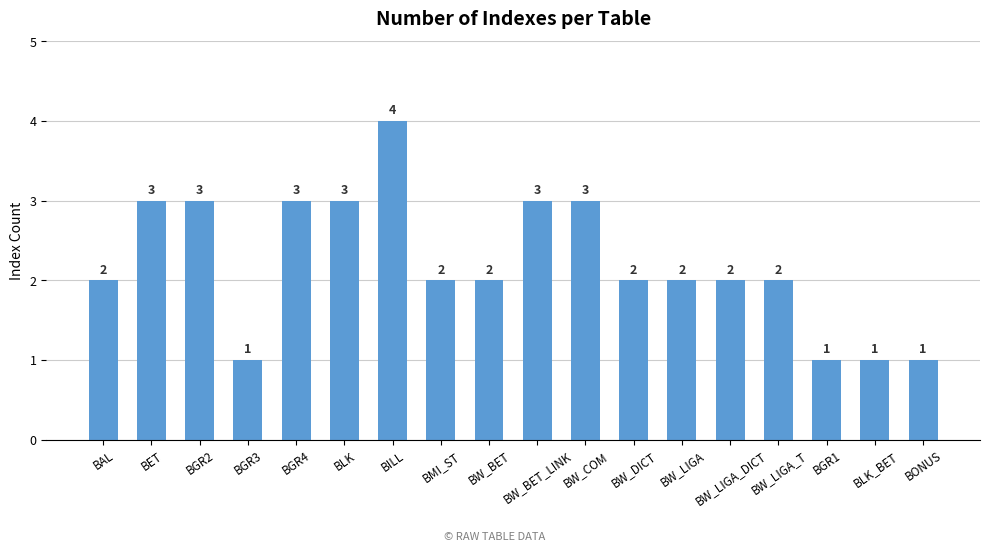

What is the ratio of the value at BW_LIGA to the value at BGR2?

0.7